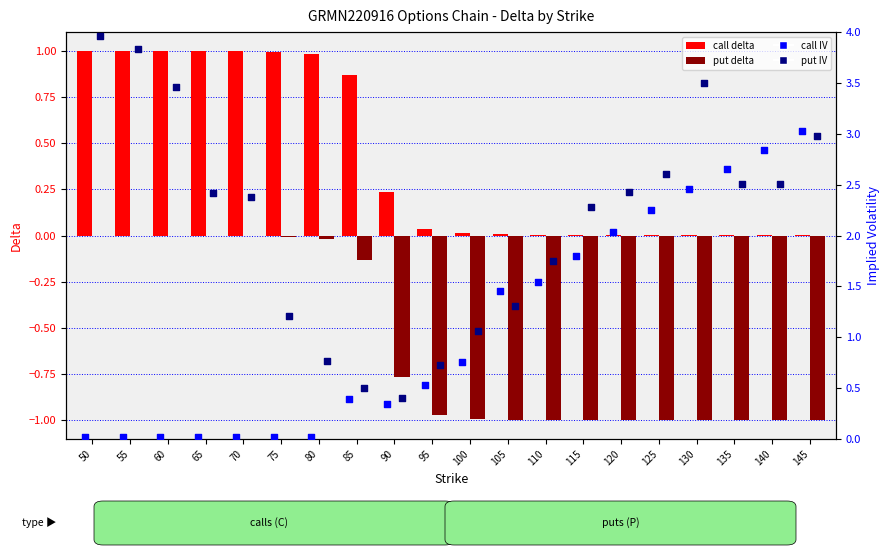

What is the total value across all series at 145?

5.0